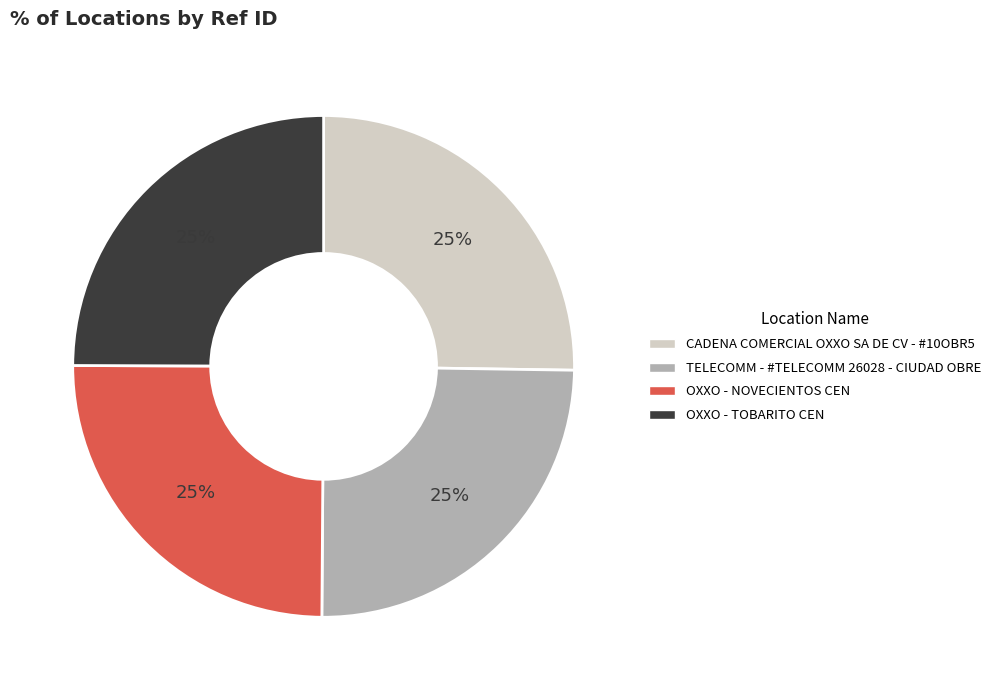

What is the ratio of the value at OXXO - NOVECIENTOS CEN to the value at CADENA COMERCIAL OXXO SA DE CV - #10OBR5?

1.0